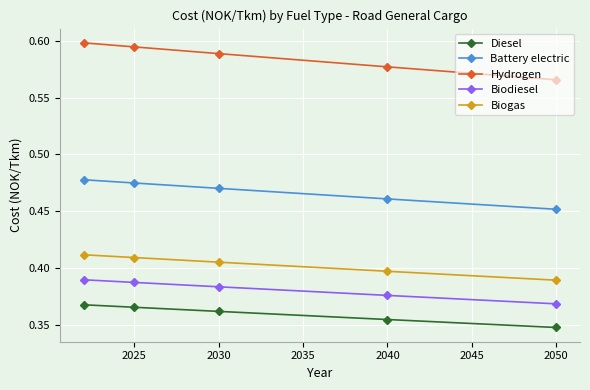

True or false: Battery electric has more than 2 points higher than both neighbors.

False